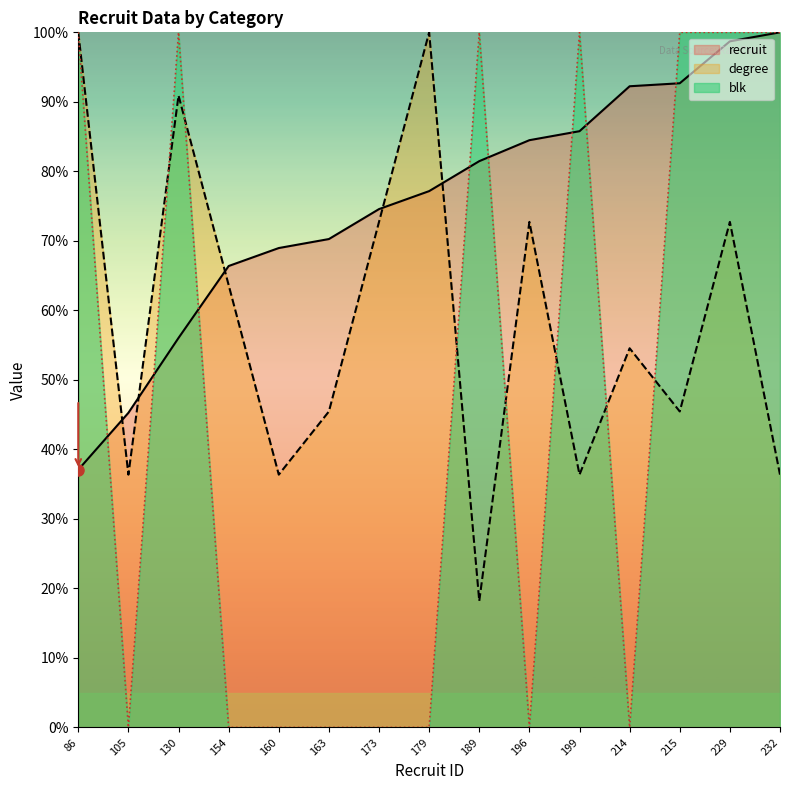

What is the average value of the recruit series?

75.4